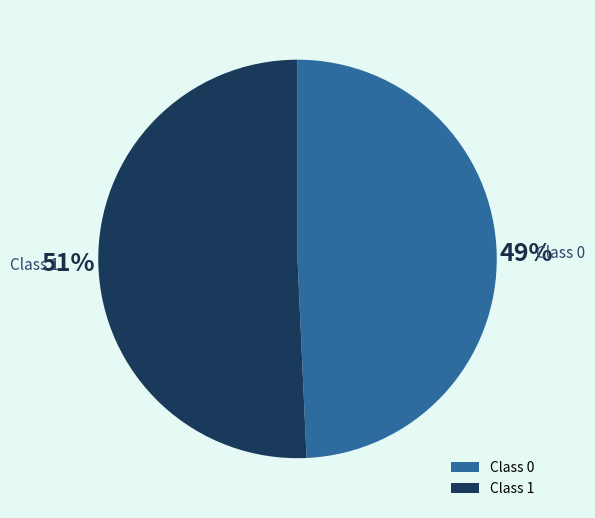

The Class 1 slice represents 64% of the pie. True or false?

False